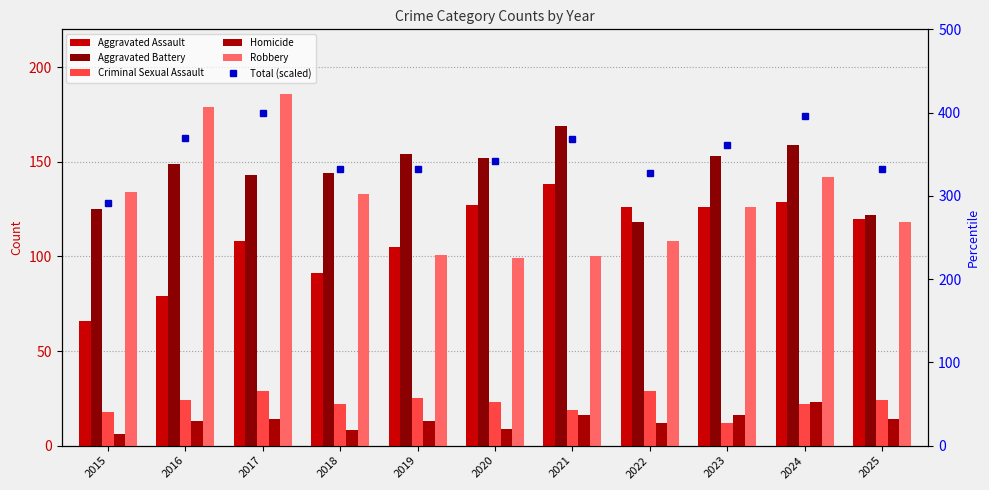

The value of Aggravated Assault at 2016 is 79.0. True or false?

True